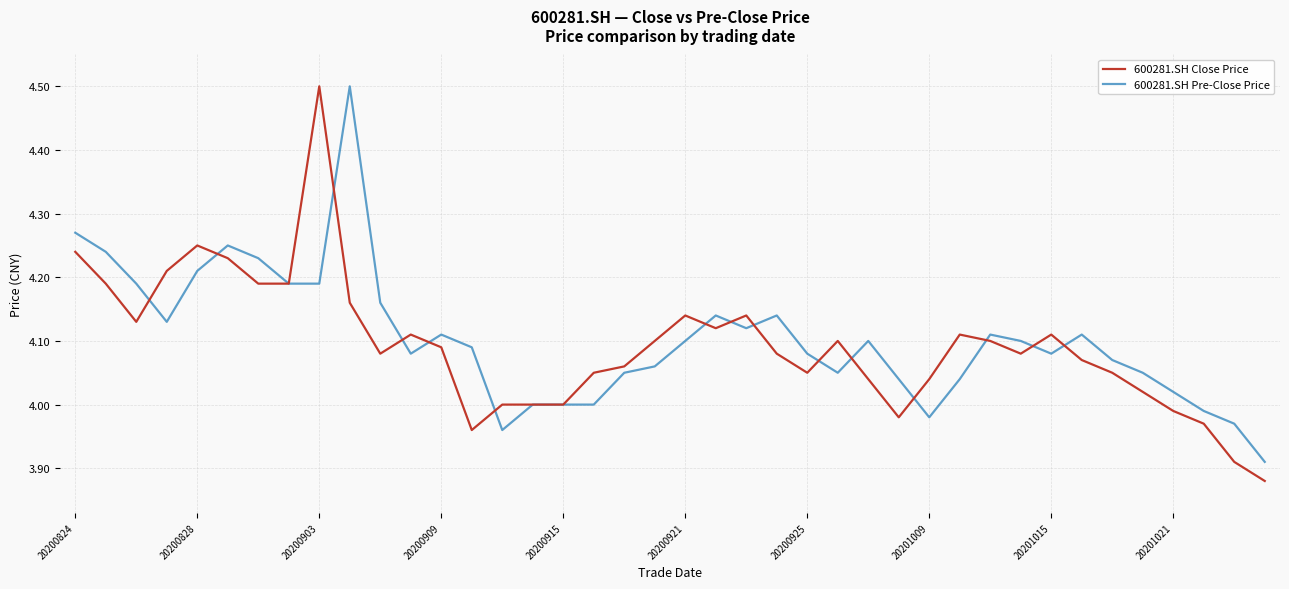

Rank the series by their average value, from highest to lowest.

600281.SH Pre-Close Price, 600281.SH Close Price